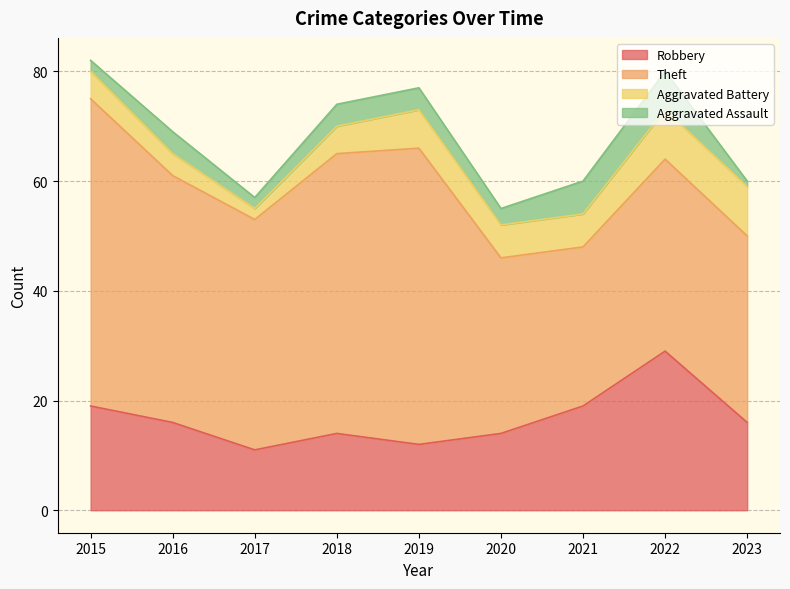

How many values in the Theft series are below 42?

4